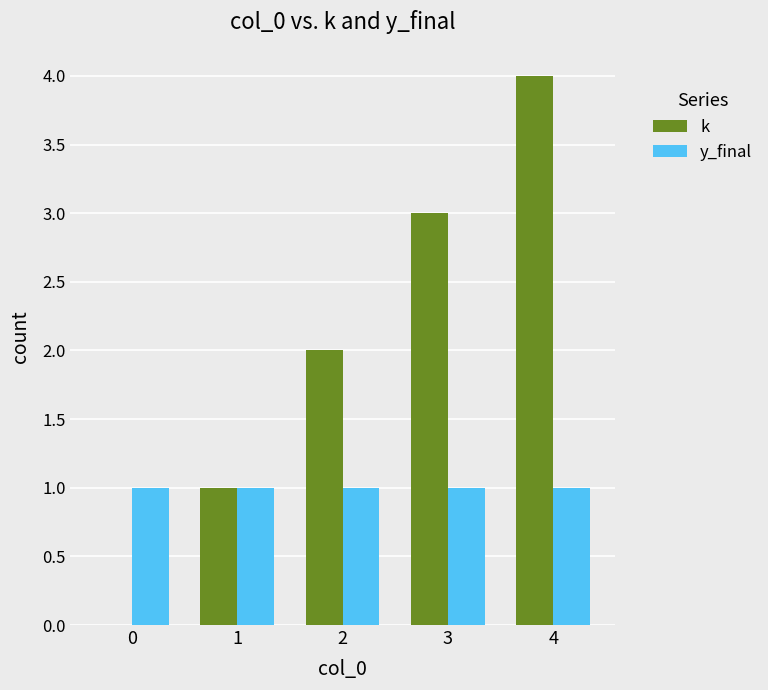

Which category has the highest value in the k series?

4